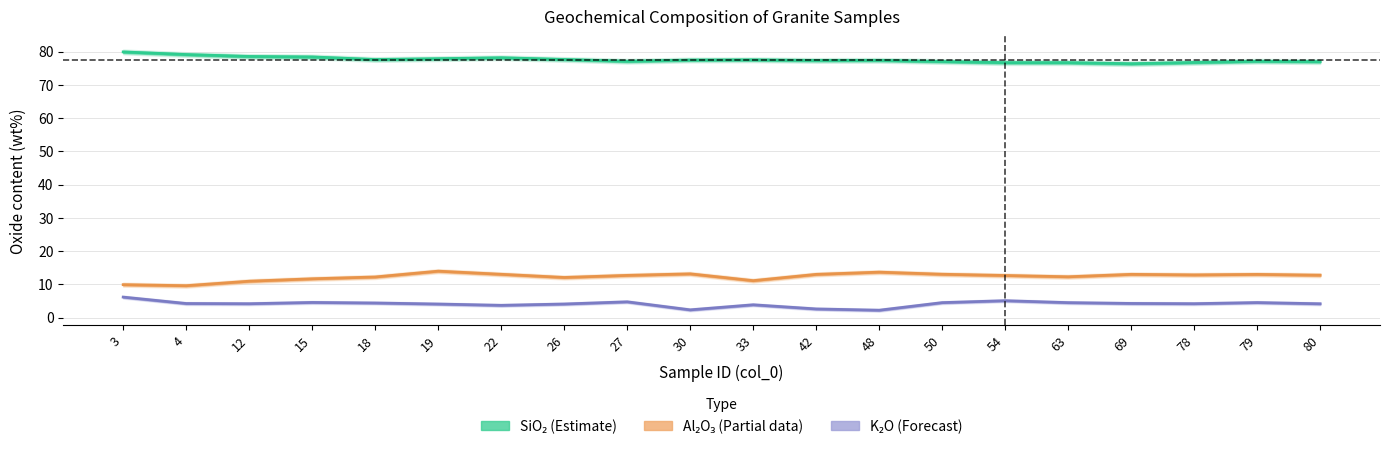

Reading right to left, extract all data points from this chart.

SiO₂ (Estimate): 80=77.0	79=77.1	78=76.7	69=76.3	63=76.7	54=76.7	50=77.0	48=77.4	42=77.3	33=77.5	30=77.4	27=77.1	26=77.6	22=78.1	19=77.8	18=77.6	15=78.4	12=78.5	4=79.1	3=79.9
Al₂O₃ (Partial): 80=12.7	79=13.0	78=12.8	69=13.0	63=12.3	54=12.7	50=13.0	48=13.7	42=13.0	33=11.1	30=13.1	27=12.7	26=12.1	22=13.0	19=13.9	18=12.2	15=11.7	12=10.9	4=9.6	3=9.9
K₂O (Forecast): 80=4.1	79=4.5	78=4.2	69=4.2	63=4.5	54=5.1	50=4.5	48=2.2	42=2.6	33=3.8	30=2.3	27=4.7	26=4.1	22=3.7	19=4.1	18=4.4	15=4.5	12=4.2	4=4.2	3=6.1